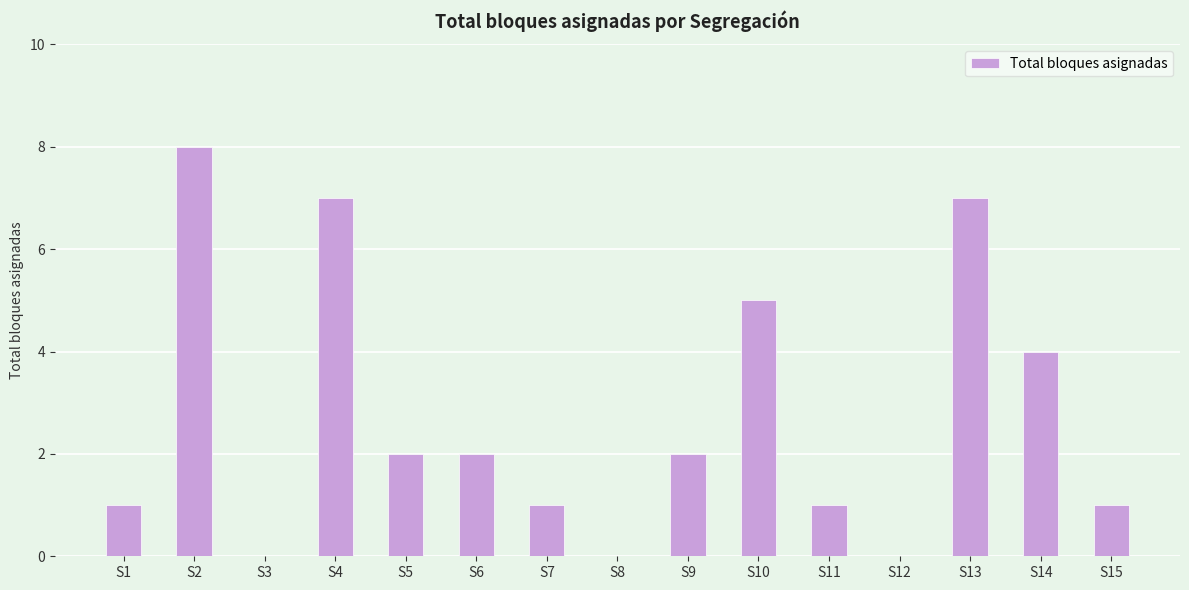

What value does the data have at S10?

5